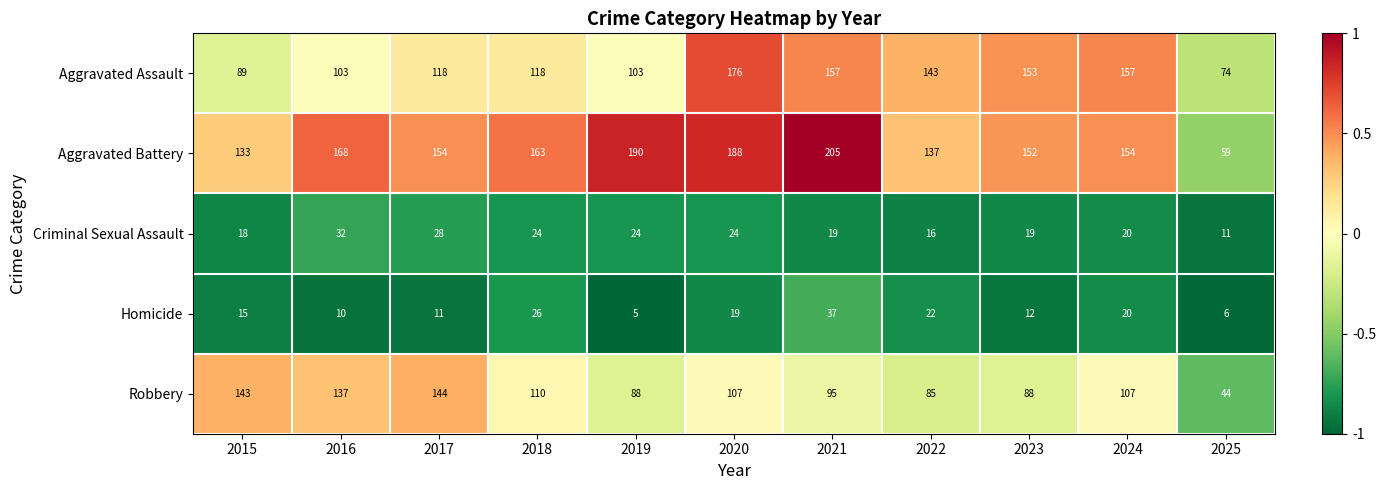

At which category is the sum across all series the highest?

2020